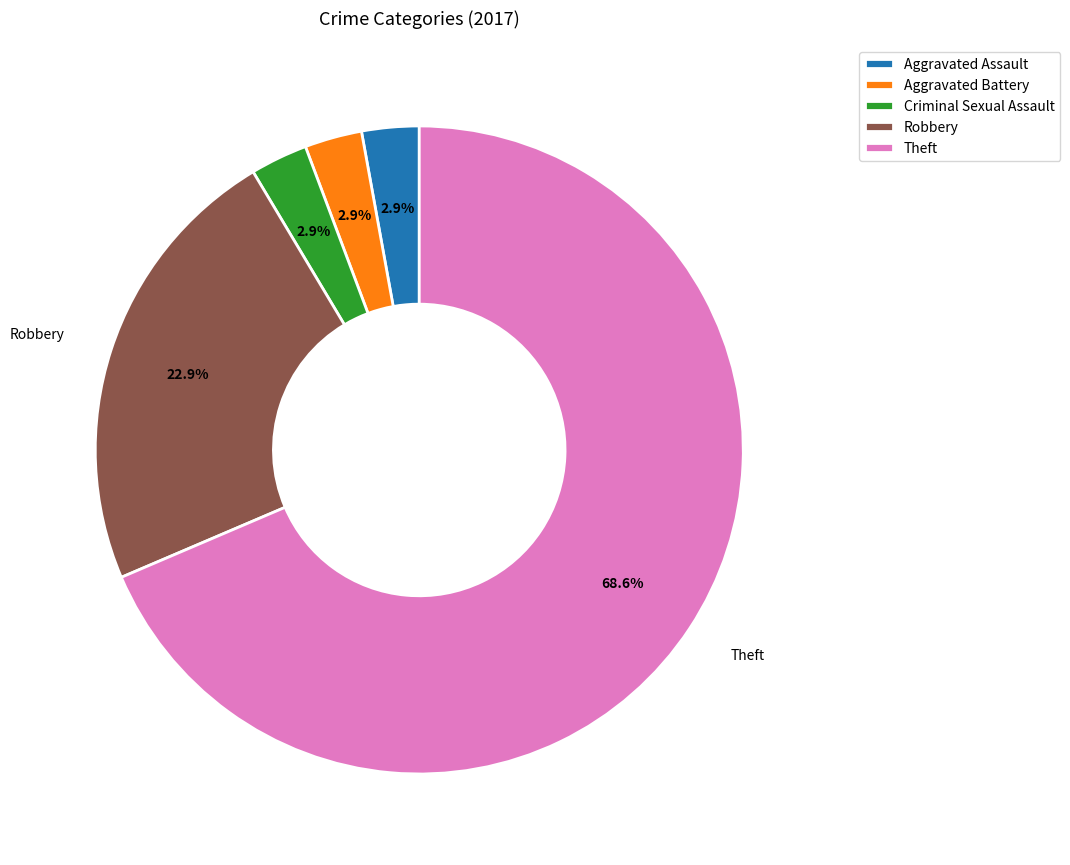

Does Theft represent more than half of the total?

Yes